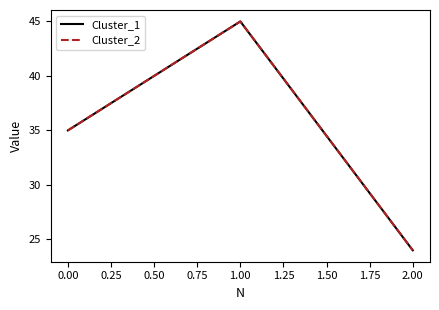

Does the chart have visible grid lines?

No